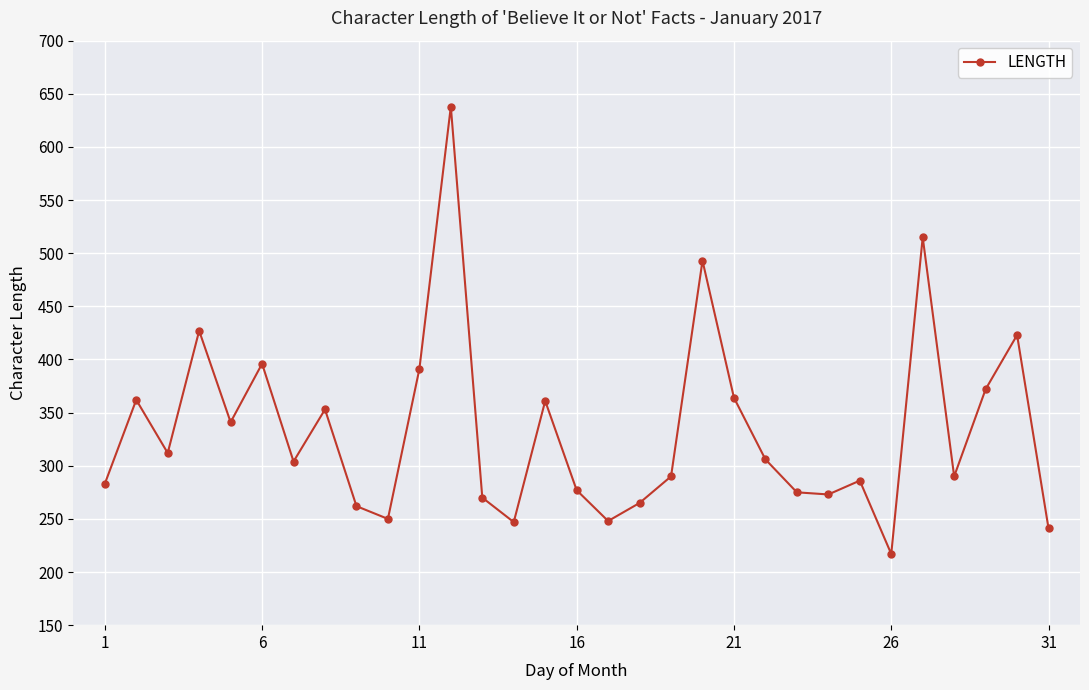

What is the smallest value displayed?

217